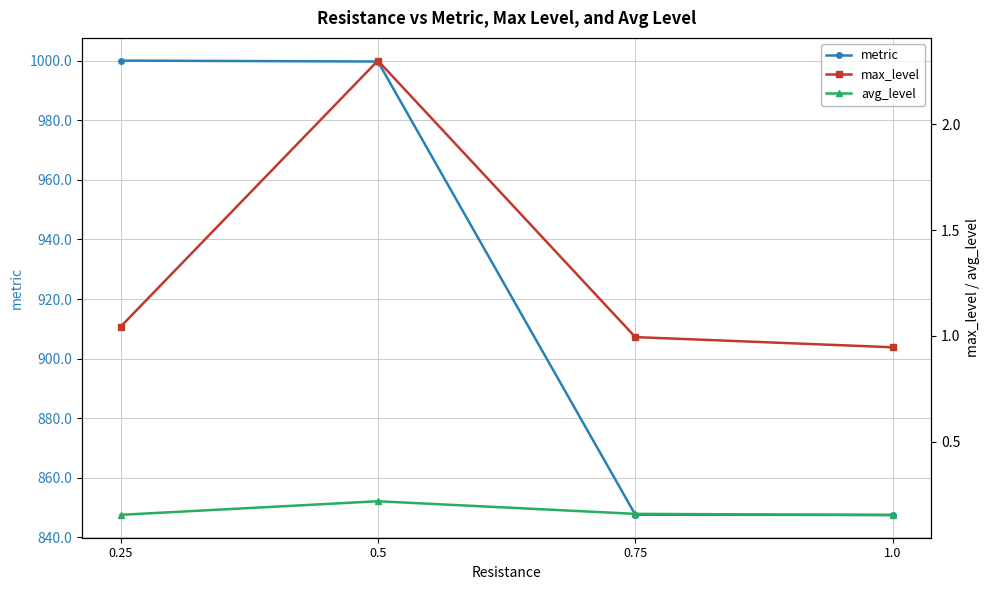

What is the spread (max minus min) of values at 0.5?

999.5